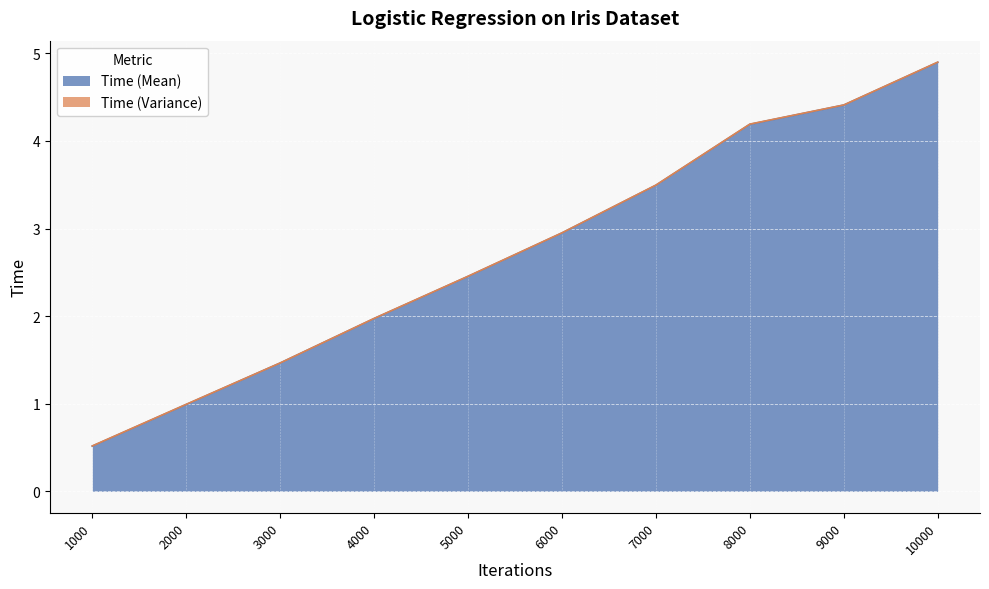

What is the change in value from 4000 to 9000?

+2.4